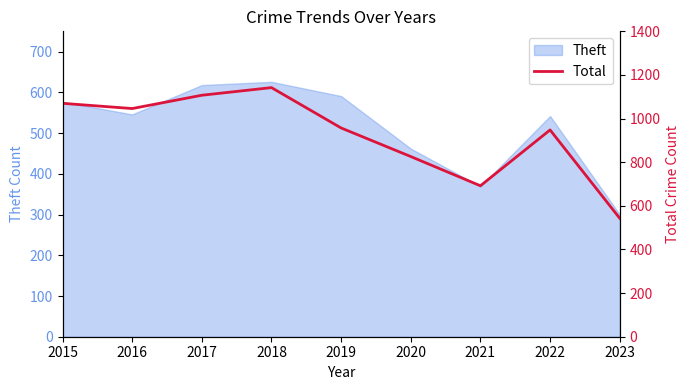

The chart shows a value of 948 at 2022. True or false?

True